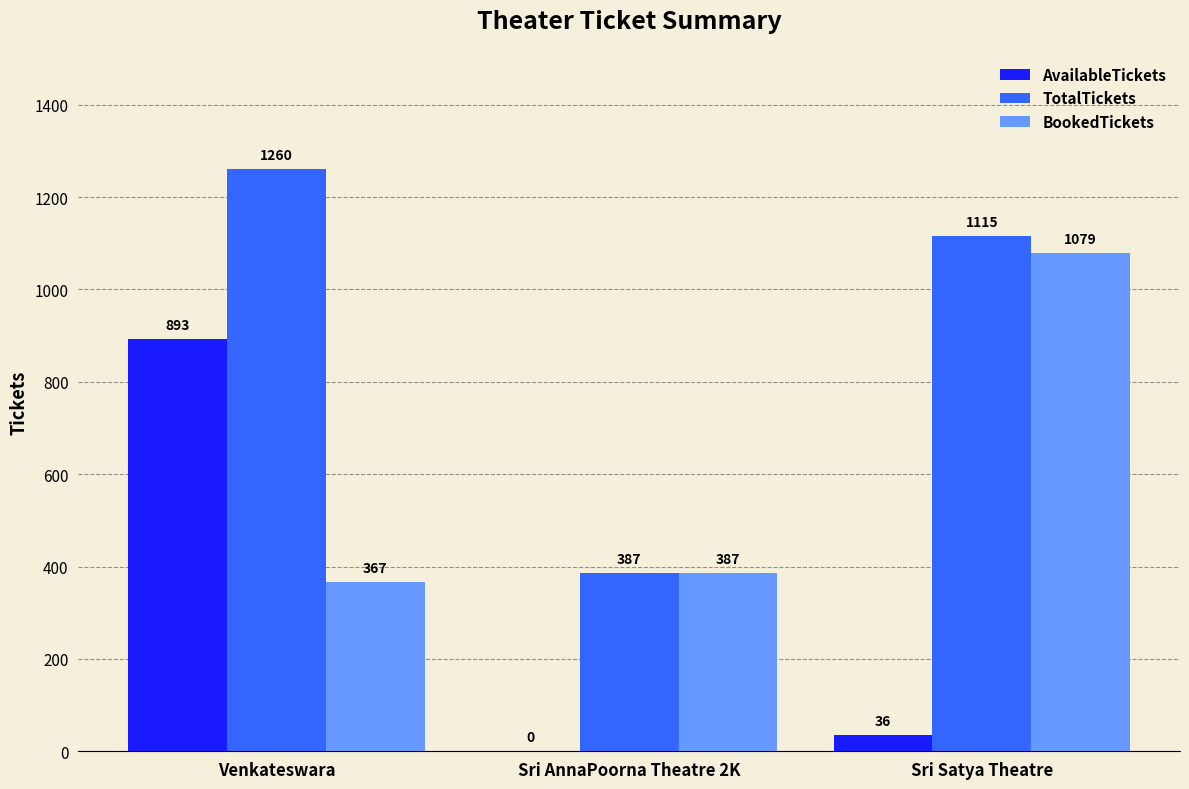

What is the spread (max minus min) of values at Venkateswara?

893